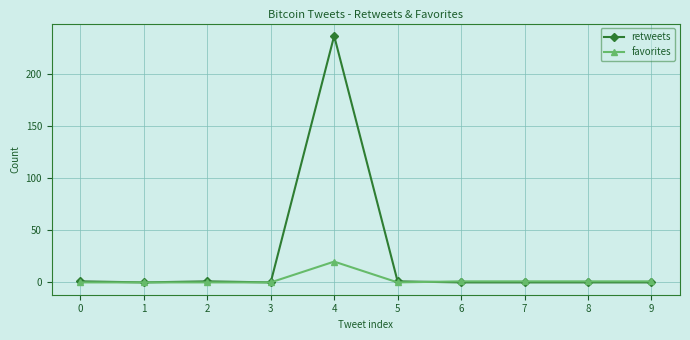

At how many categories does at least one series exceed 212?

1